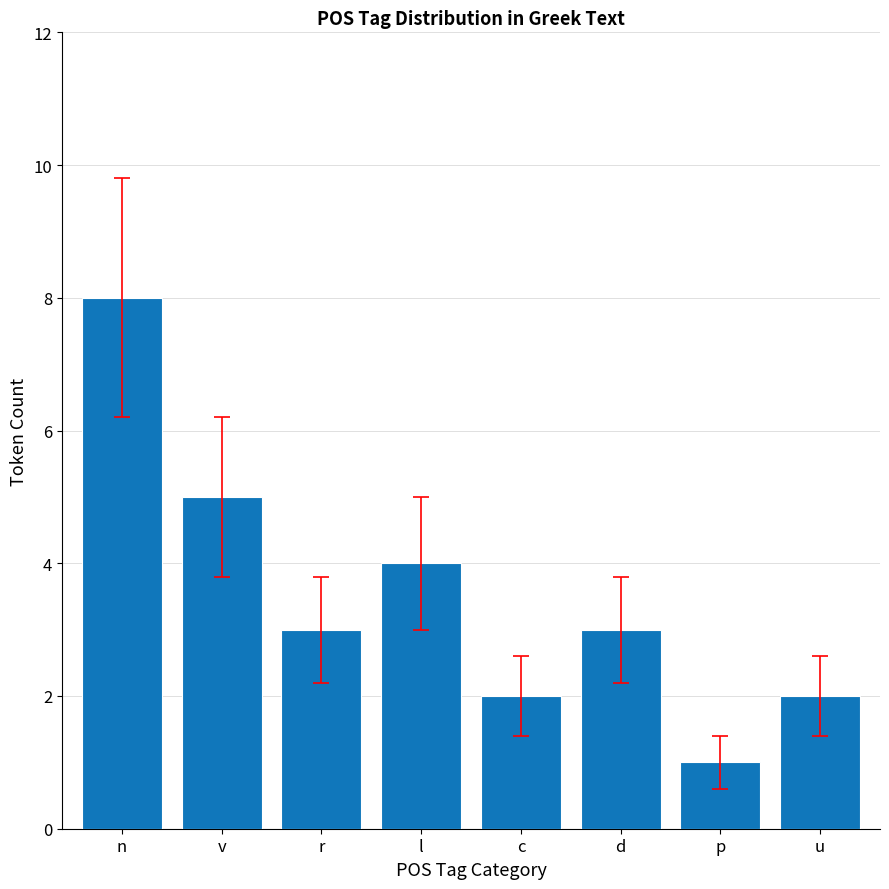

What is the minimum value shown in the chart?

1